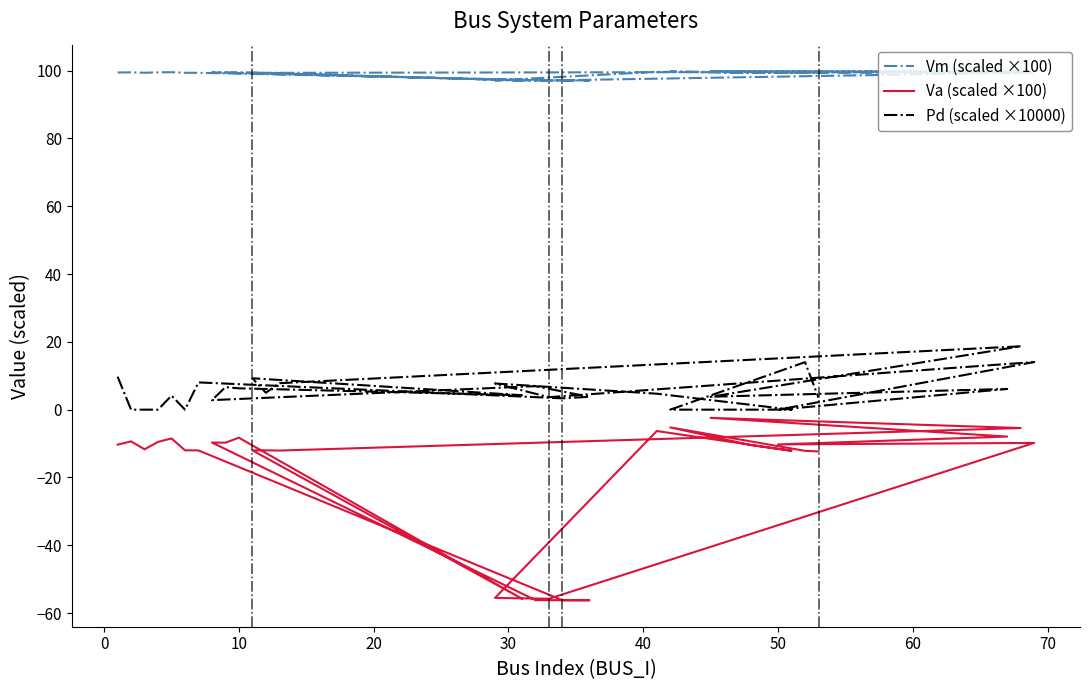

How many lines are shown in the chart?

3